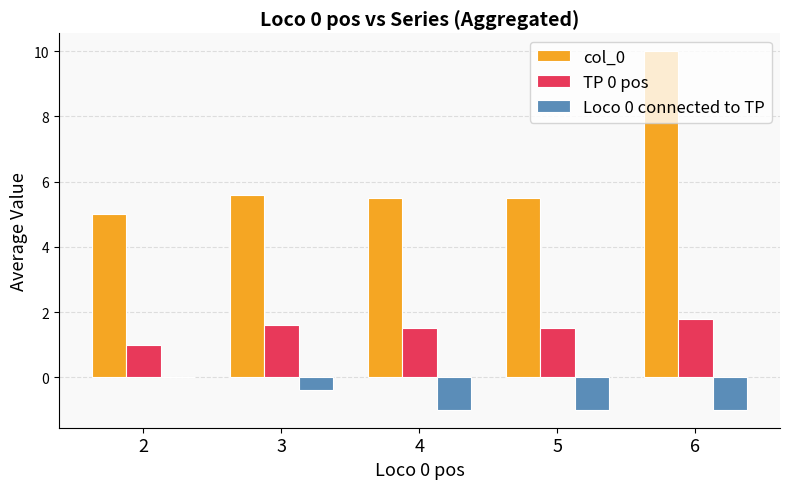

The TP 0 pos series shows 1.0 at 2. True or false?

True